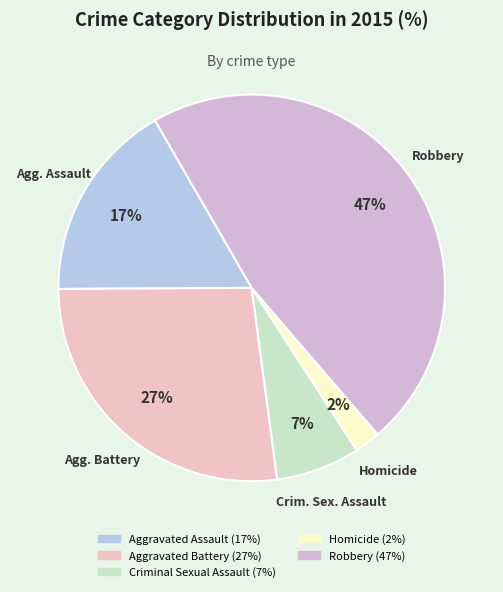

Count the number of slices in the pie.

5